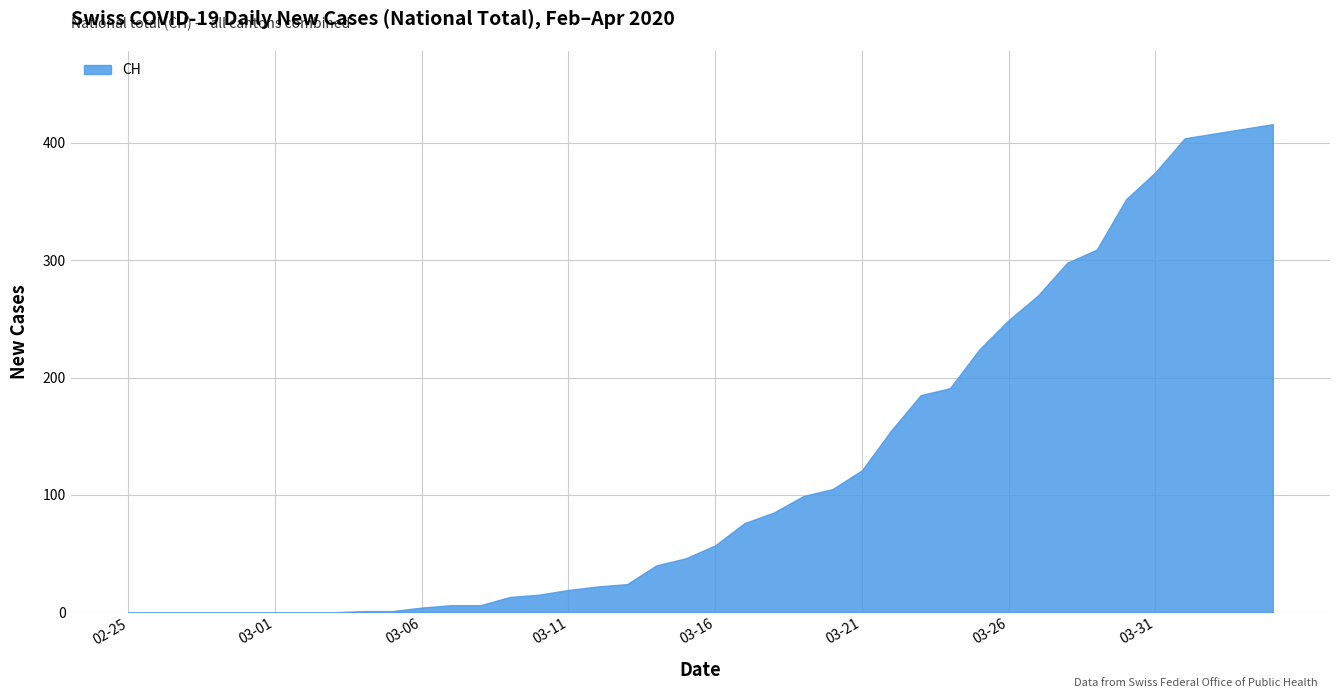

What is the difference between the maximum and minimum values?

416